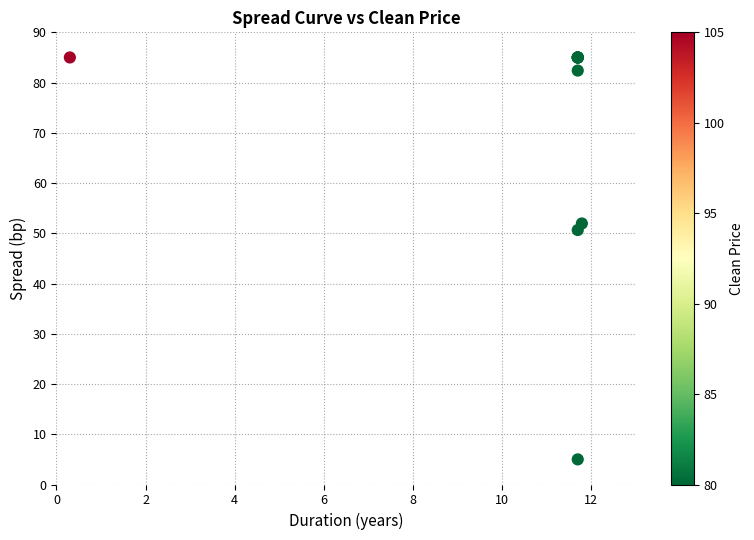

What Y value in the scatter plot is closest to 44?

50.7